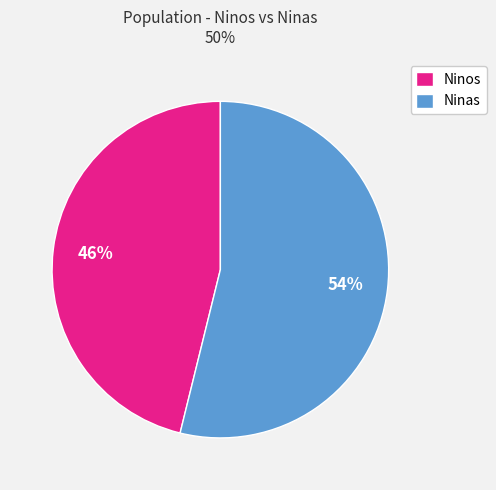

How many segments does this pie chart have?

2